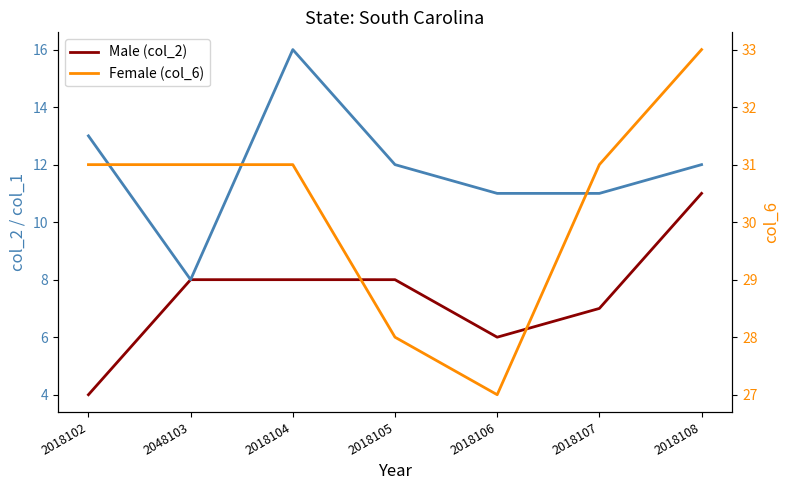

The value of col_2 (Male) at 2018108 is 19. True or false?

False